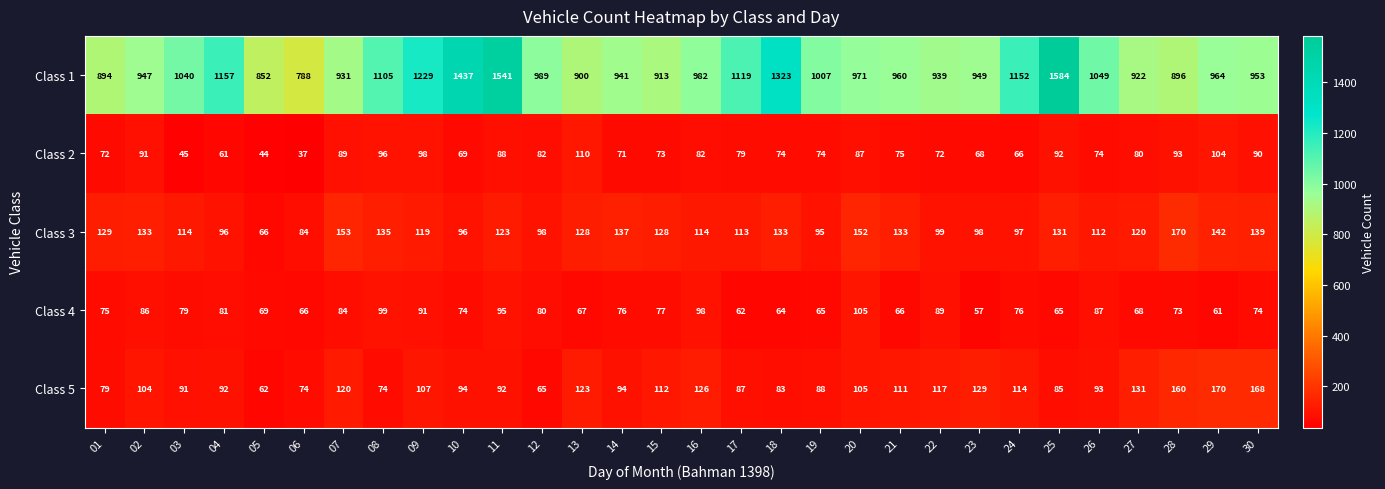

What is the sum of the Class 3 values at 23 and 06?

182